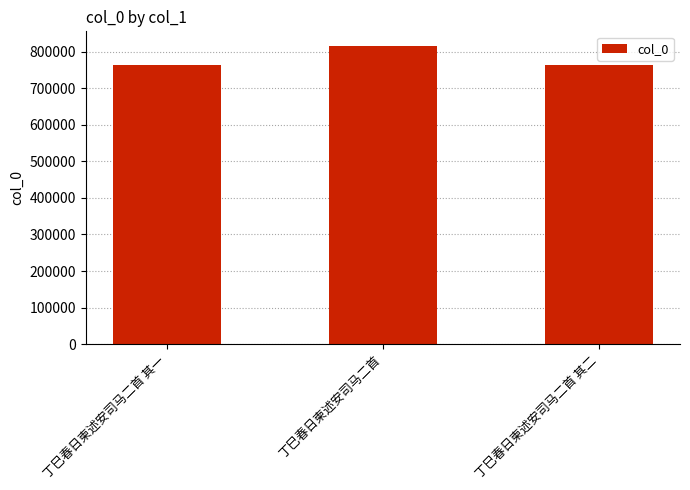

Approximately how many times larger is the value at 丁巳春日柬述安司马二首 其一 compared to 丁巳春日柬述安司马二首 其二?

1.0